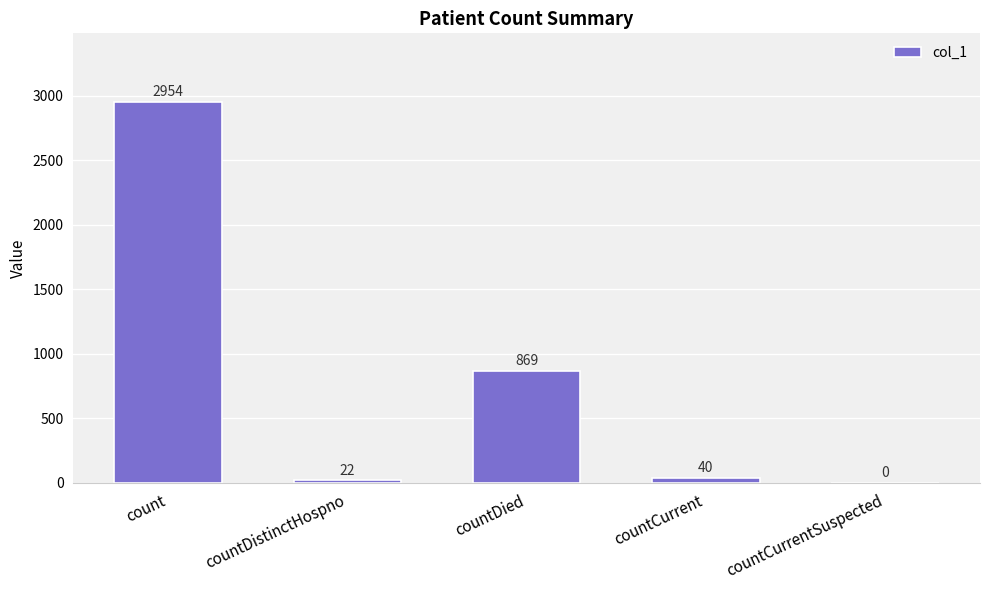

Is it true that the value at countCurrentSuspected is 0?

True